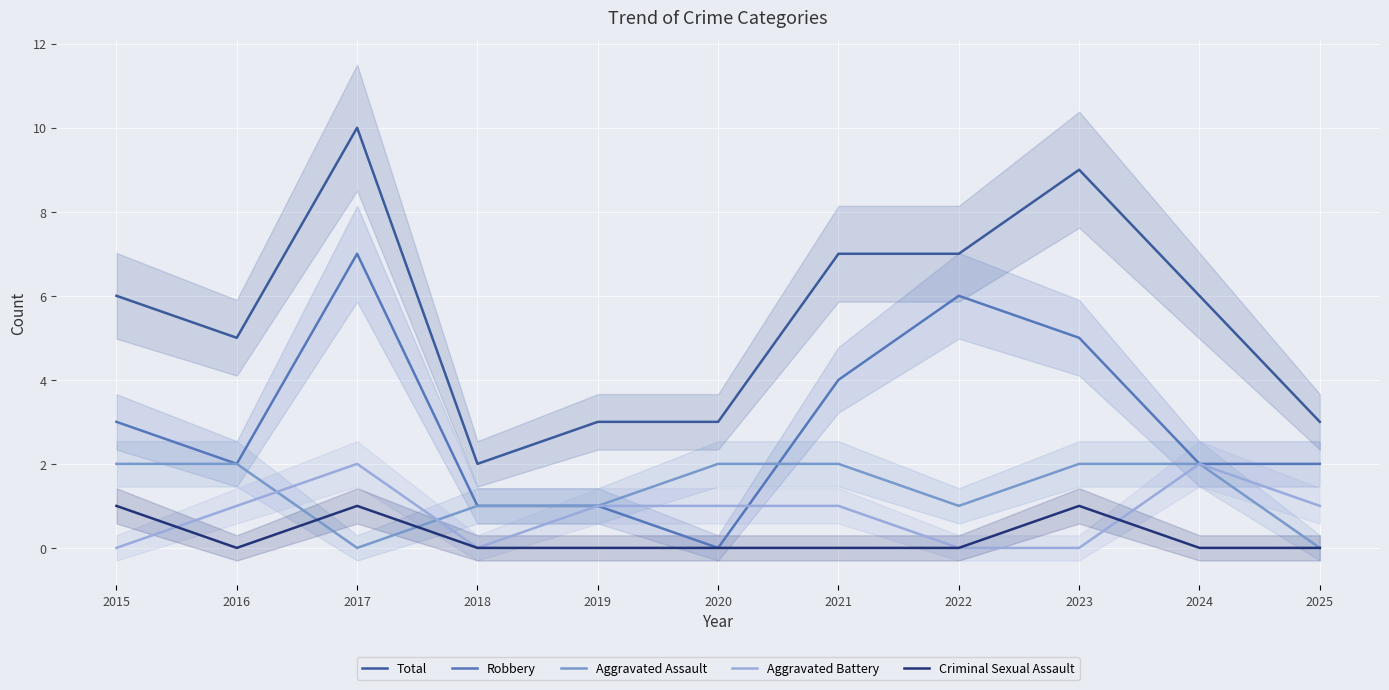

List the series in order of their peak value, lowest first.

Criminal Sexual Assault, Aggravated Assault, Aggravated Battery, Robbery, Total